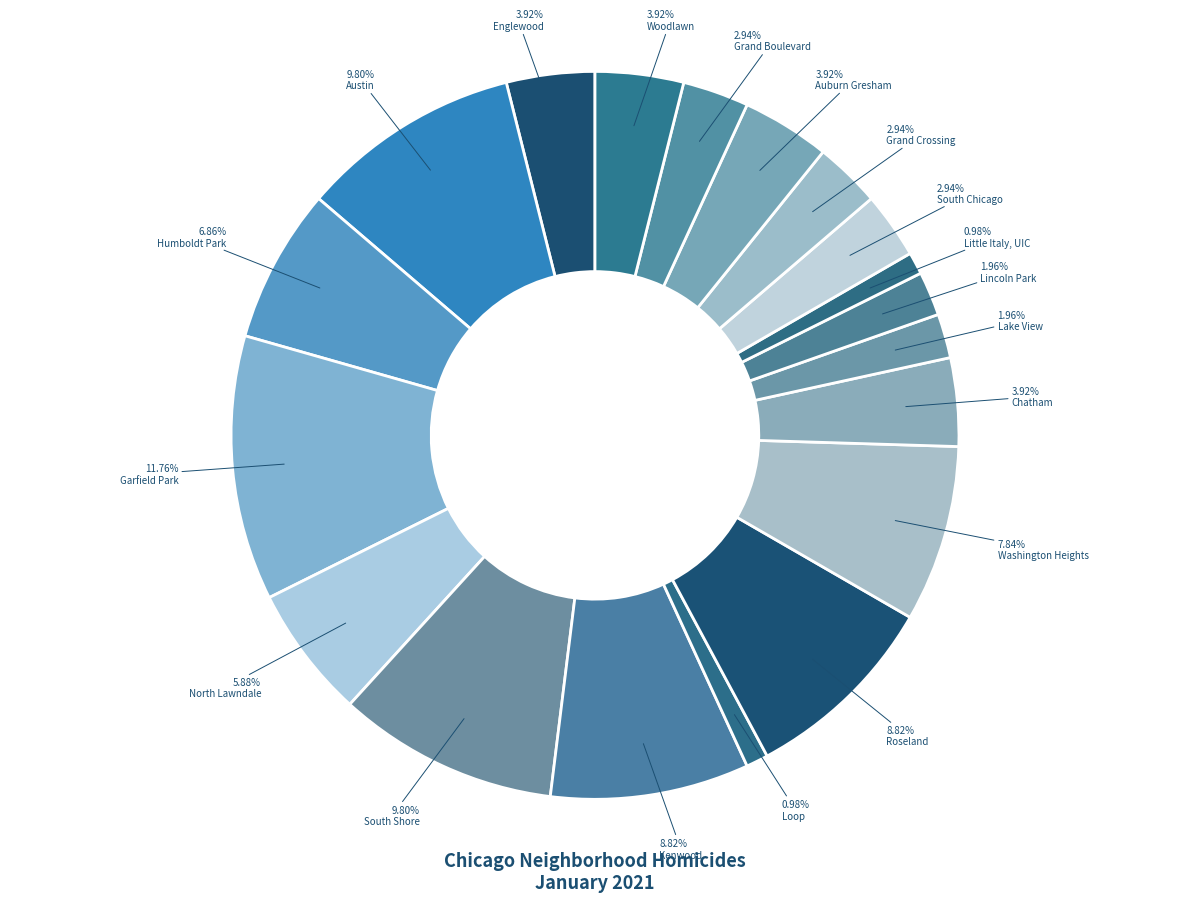

What is the total percentage of Humboldt Park and Auburn Gresham?

10.8%